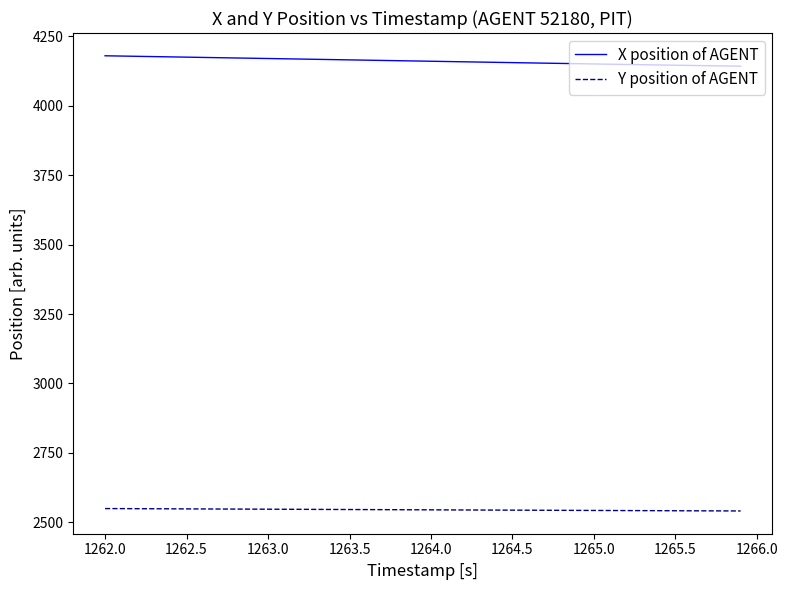

List the series in order of their peak value, lowest first.

Y position of AGENT, X position of AGENT